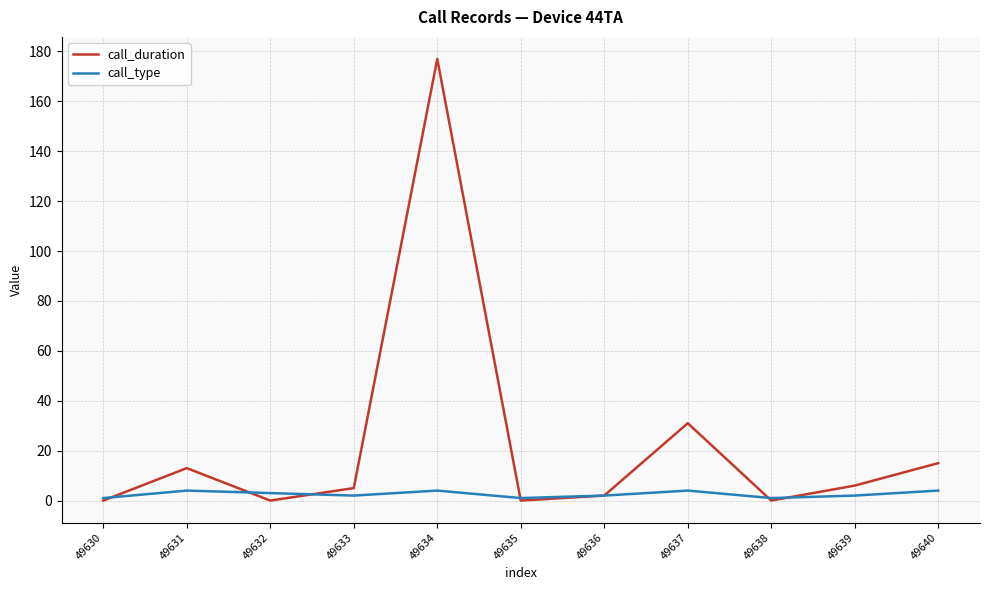

The call_duration series shows 13 at 49637. True or false?

False